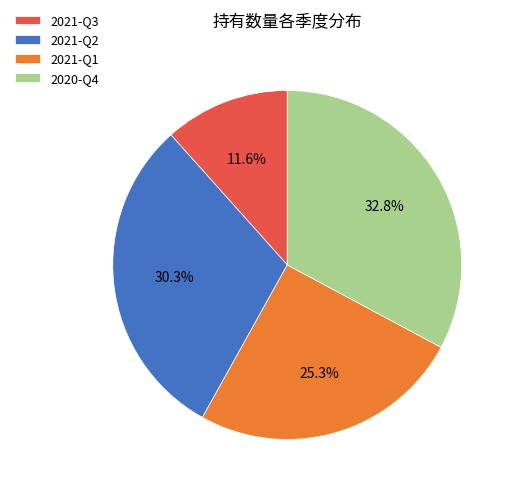

To the nearest percent, what is the difference between the largest and smallest slice percentages?

21%